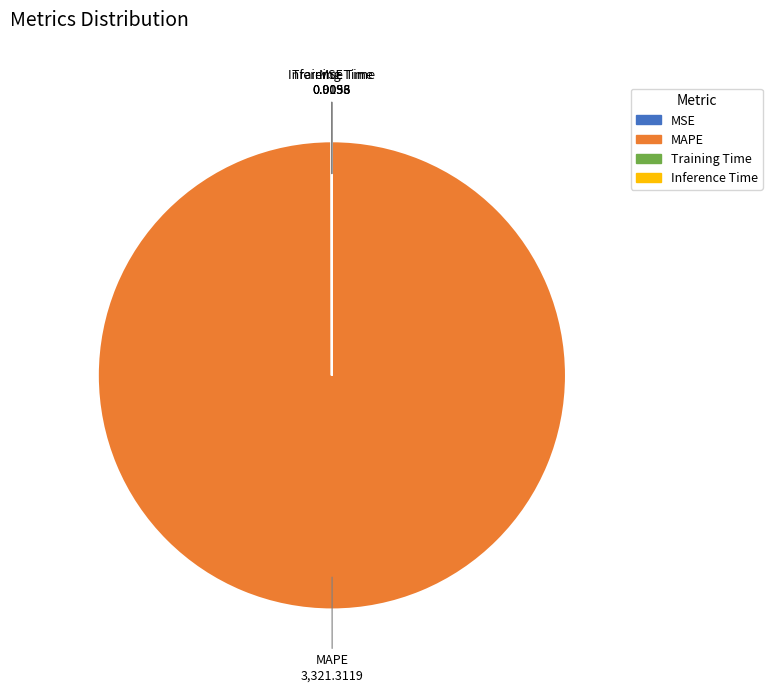

Which category has the biggest portion of the pie?

MAPE